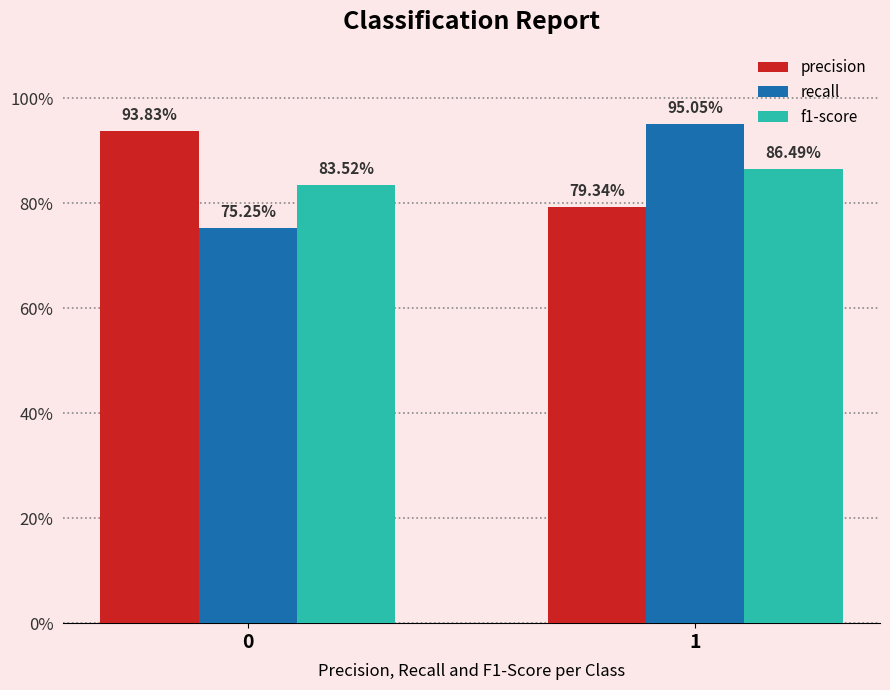

How many f1-score values are between 0 and 1?

2